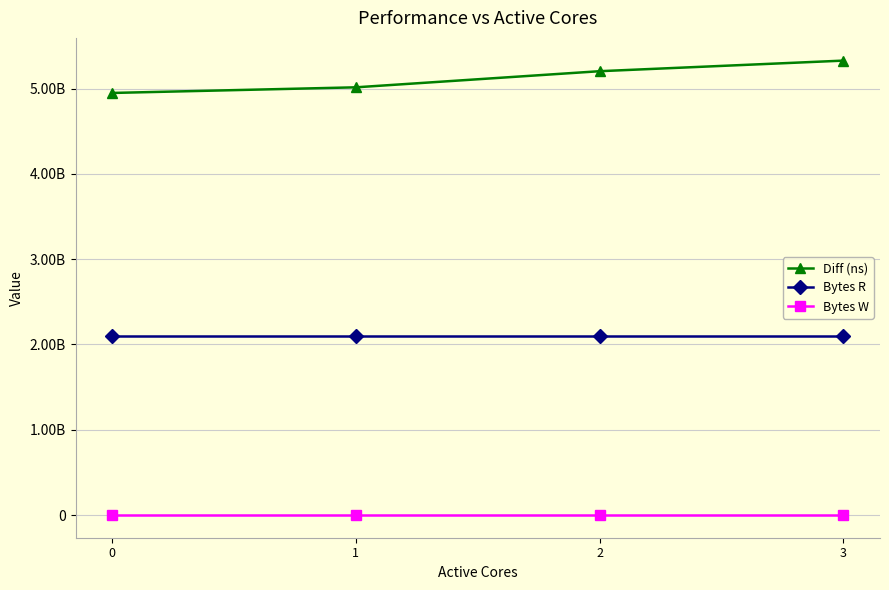

Read the Diff (ns) value at 0, to the nearest 100.

4948934600